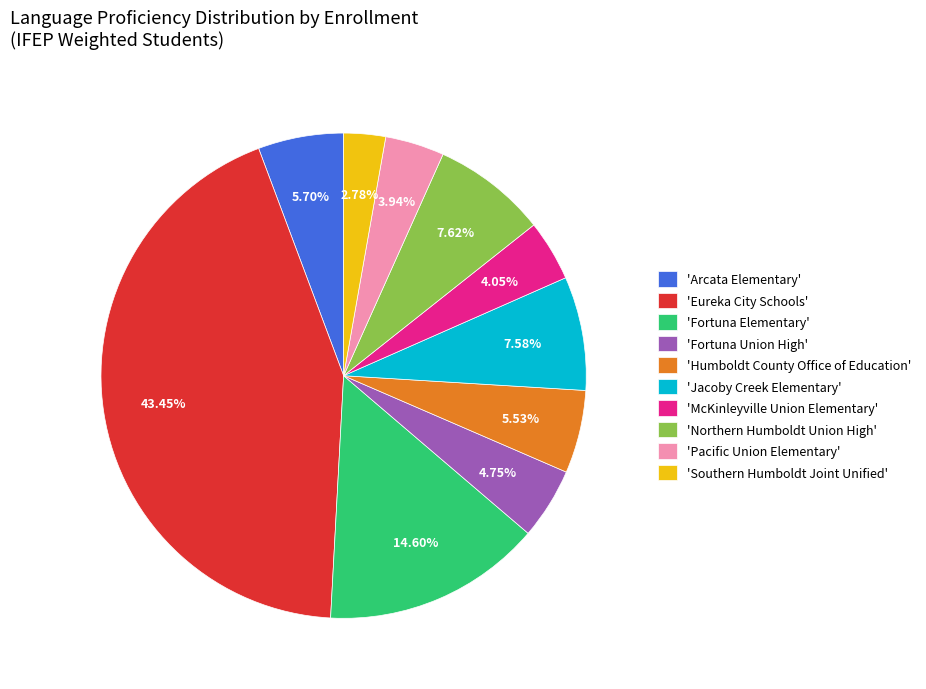

Combined, do 'Humboldt County Office of Education' and 'Pacific Union Elementary' account for over 50%?

No